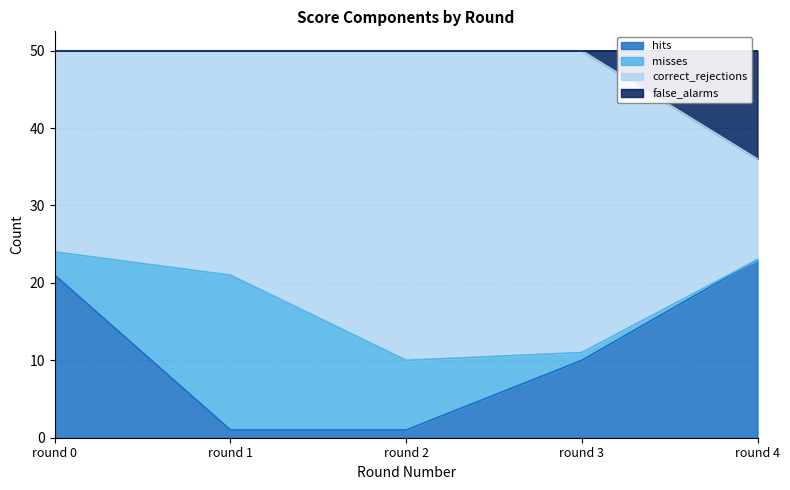

What is the difference between the maximum and minimum values in the hits series?

22